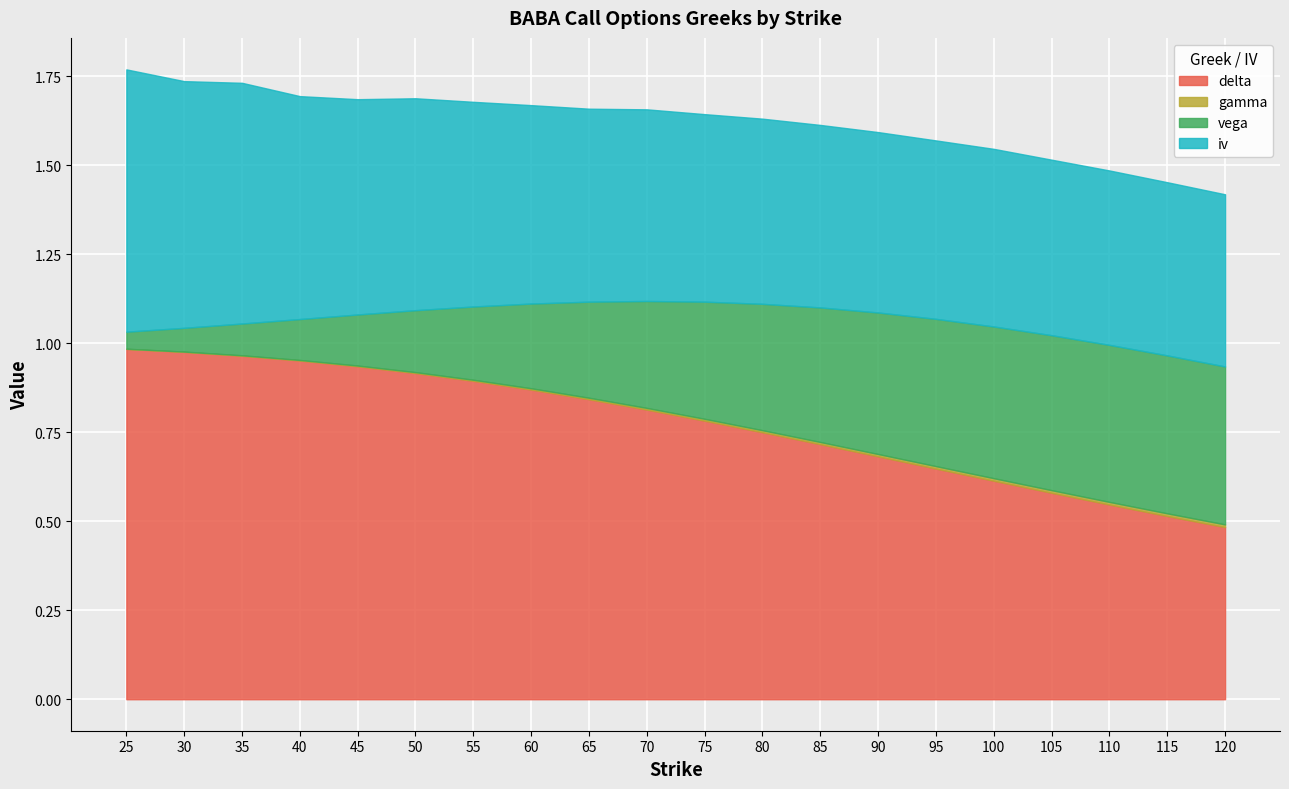

True or false: gamma and vega intersect in this chart.

False